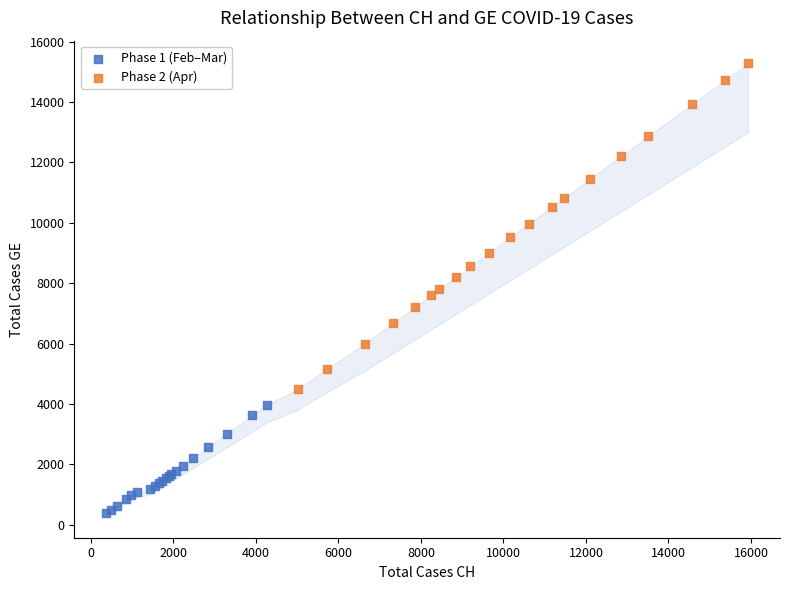

Which series has the largest Y range (max minus min)?

Phase 2 (Apr)